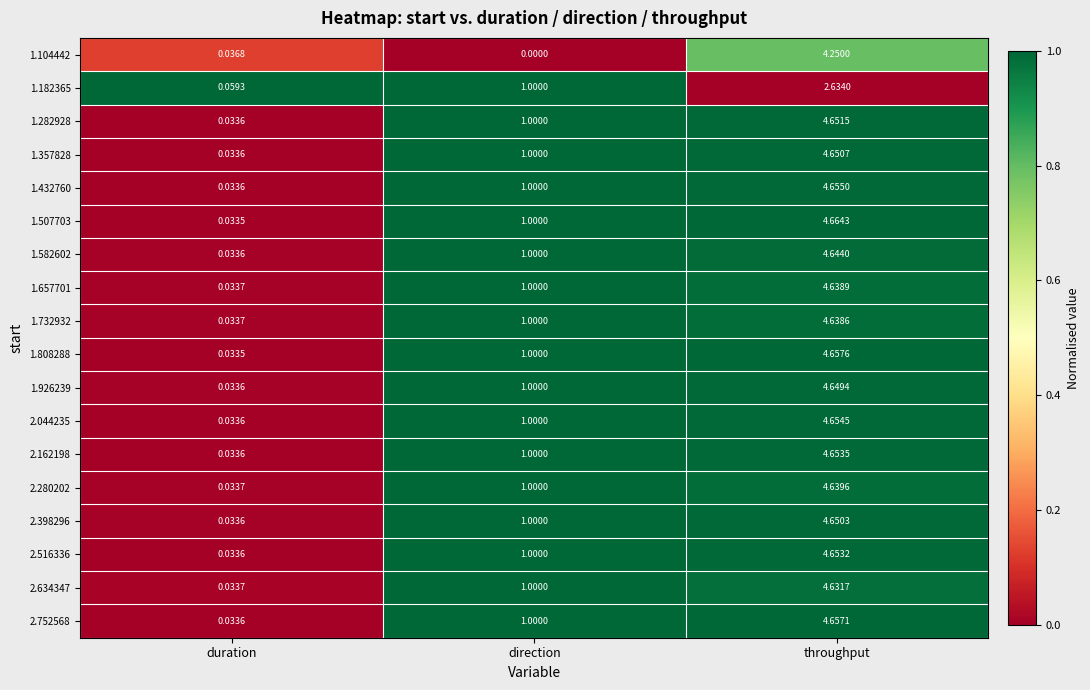

At which label does 1.104442 reach its peak?

throughput